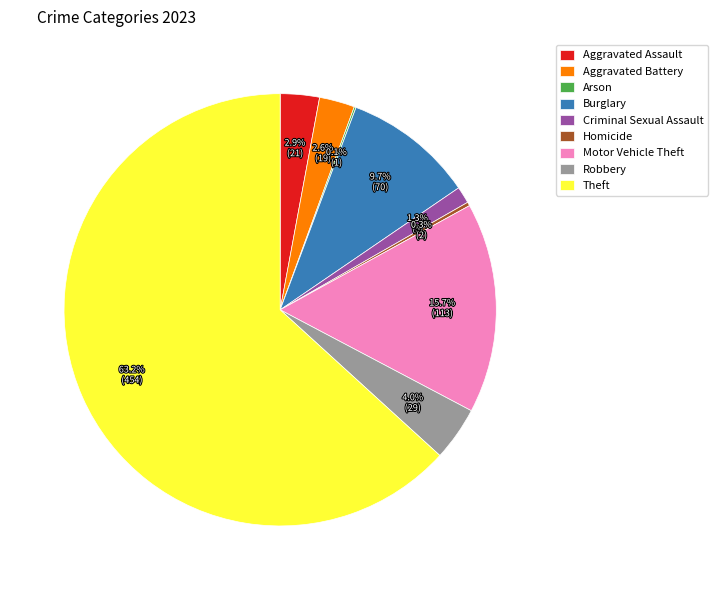

Which category has the biggest portion of the pie?

Theft